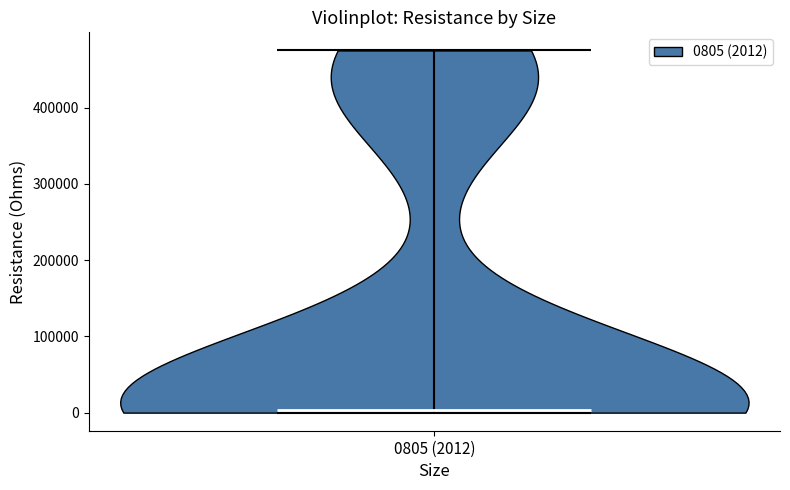

Read this violin plot against the y-axis: where its median line is, and the lowest and highest points the violin reaches. The values are not printed on the chart, so give them approximately, as read against the axis.

median line 0, lowest point 0, highest point 480000